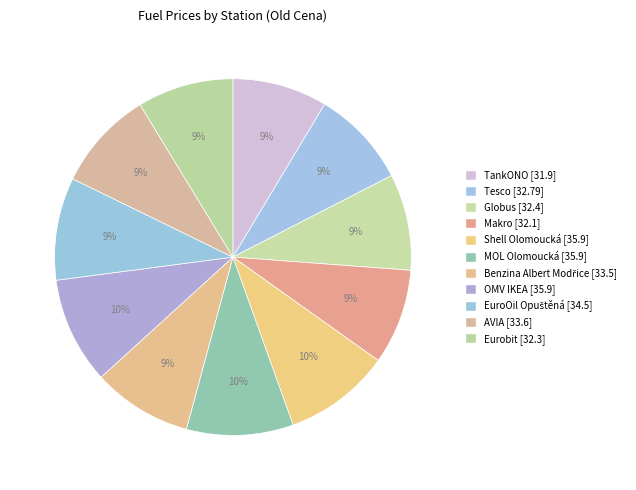

Rank the categories by value from lowest to highest.

TankONO, Makro, Eurobit, Globus, Tesco, Benzina Albert Modřice, AVIA, EuroOil Opuštěná, Shell Olomoucká, MOL Olomoucká, OMV IKEA